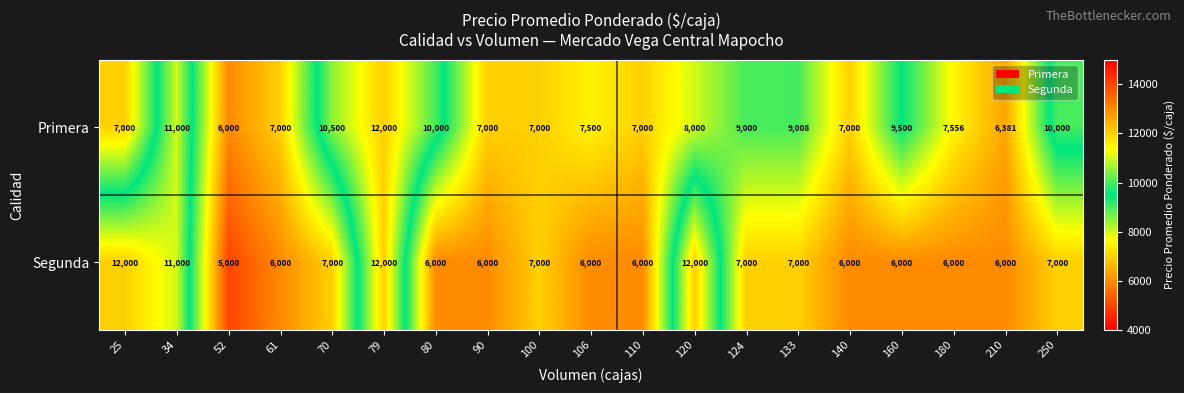

What is the lowest value of the Segunda series?

5000